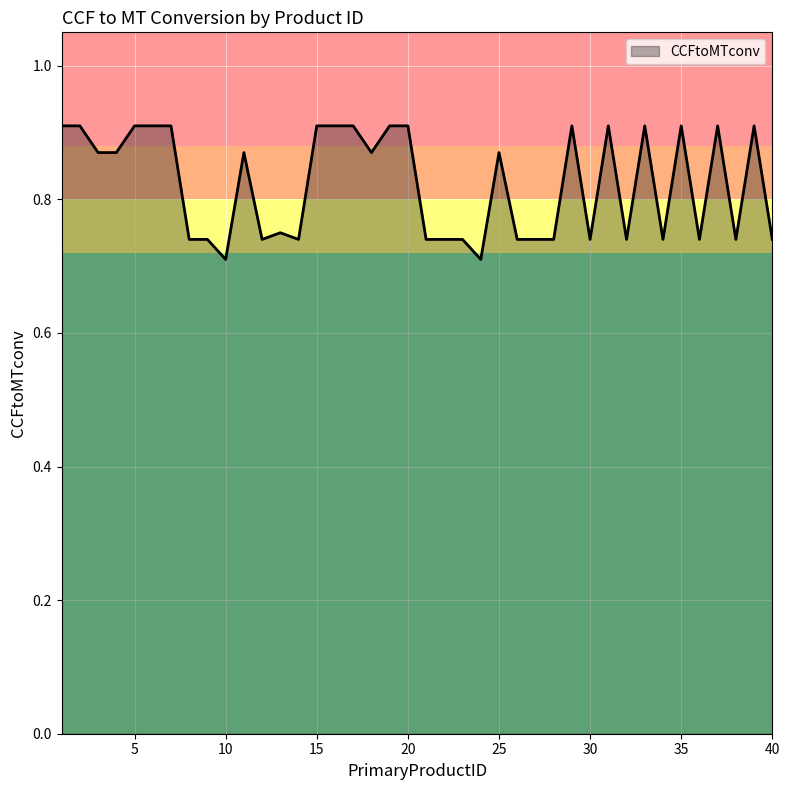

What is the value of the 18th point from the left?

0.9